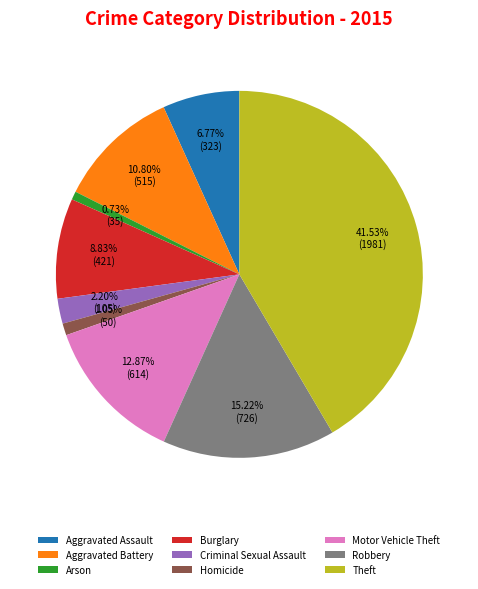

Combined, what portion of the pie is Robbery and Theft?

56.8%